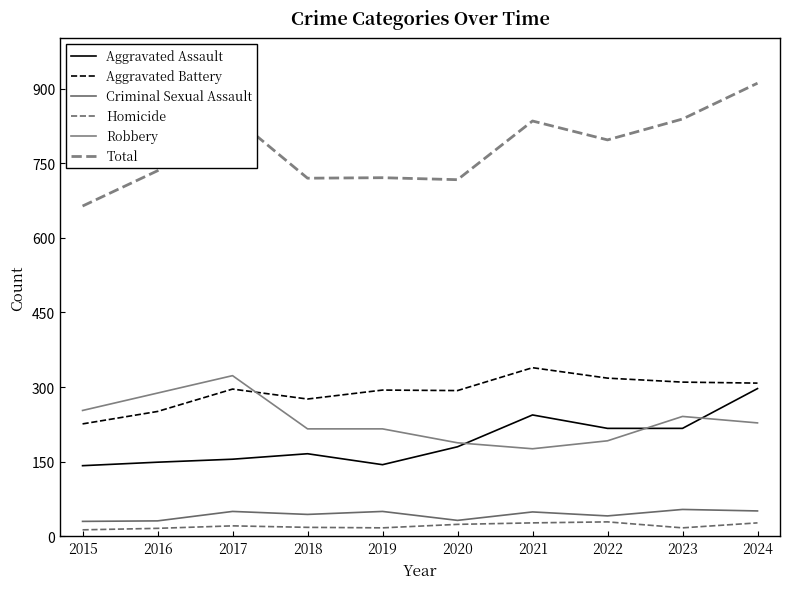

At how many categories does at least one series exceed 376?

10